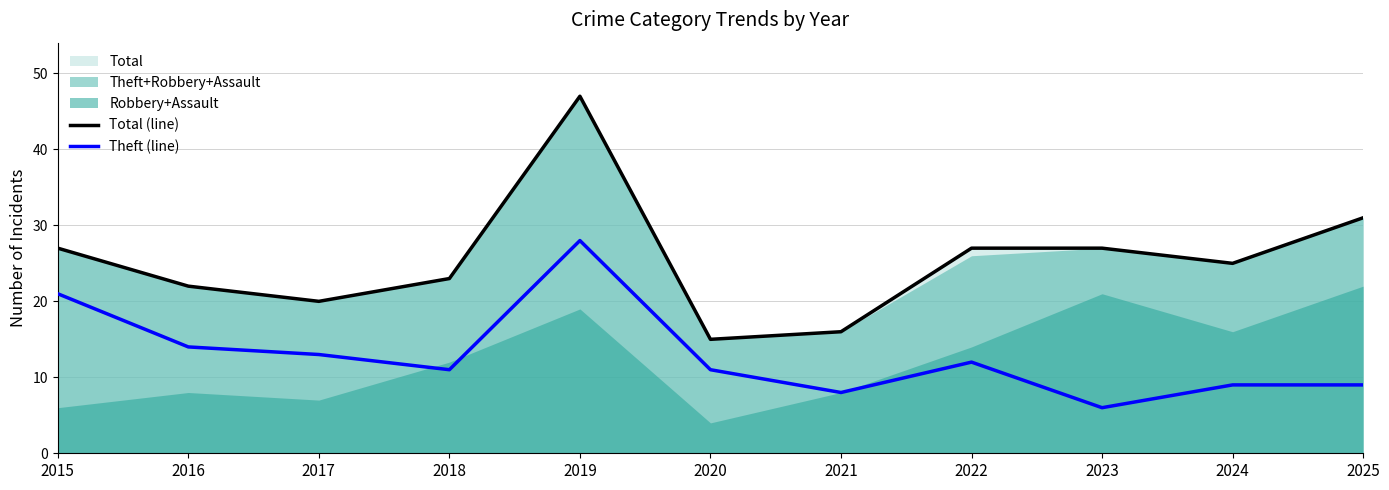

Rank the series by their average value, from highest to lowest.

Total (line), Theft (line)